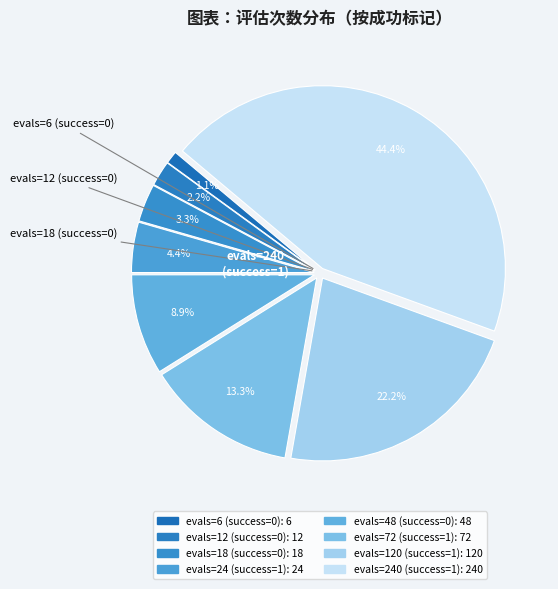

To the nearest percent, what is the difference between the evals=240 (success=1) and evals=18 (success=0) slice percentages?

41%